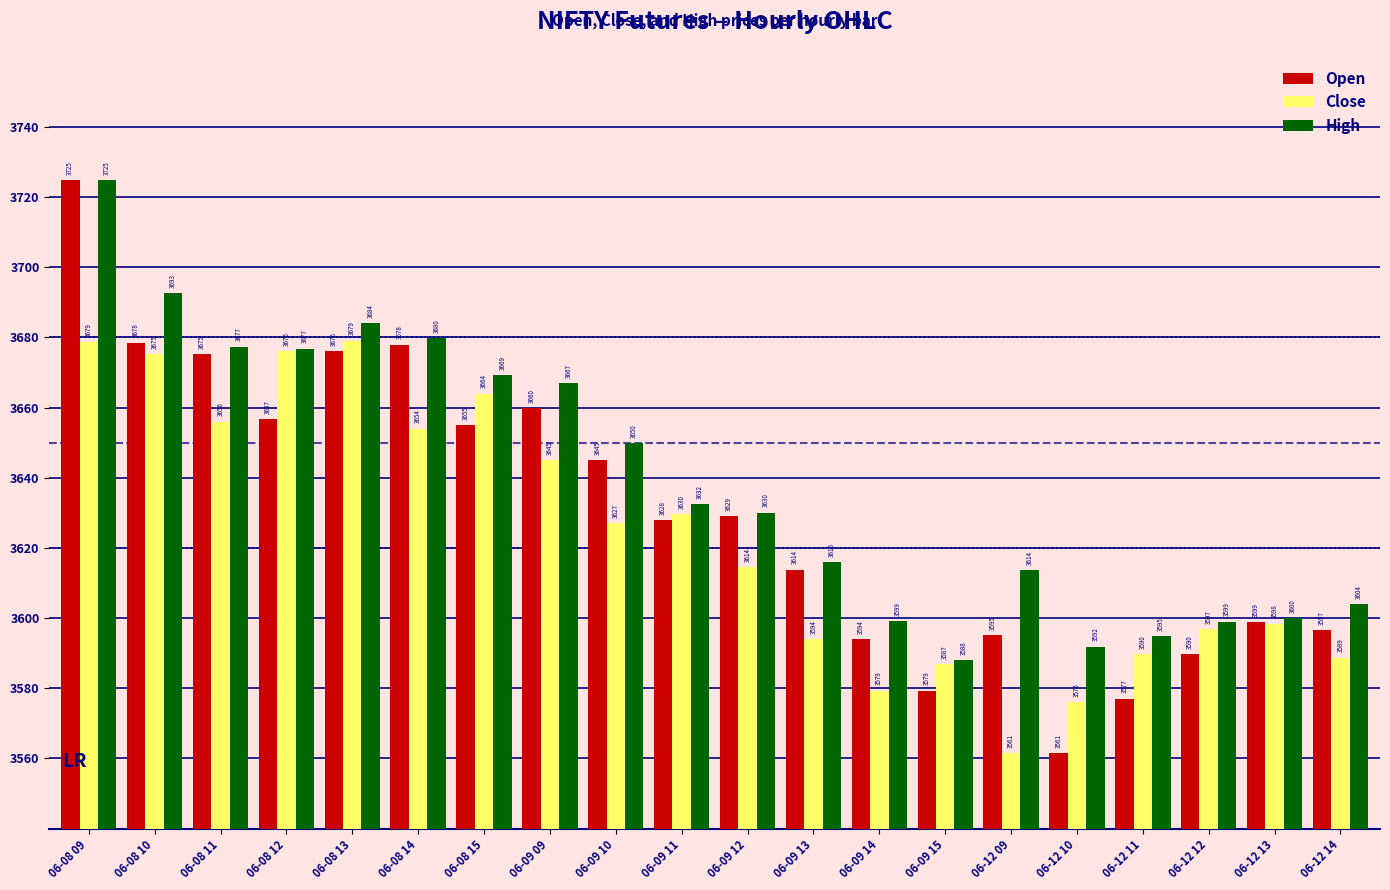

True or false: Open has a value of 3677.9 at 06-08 14.

True